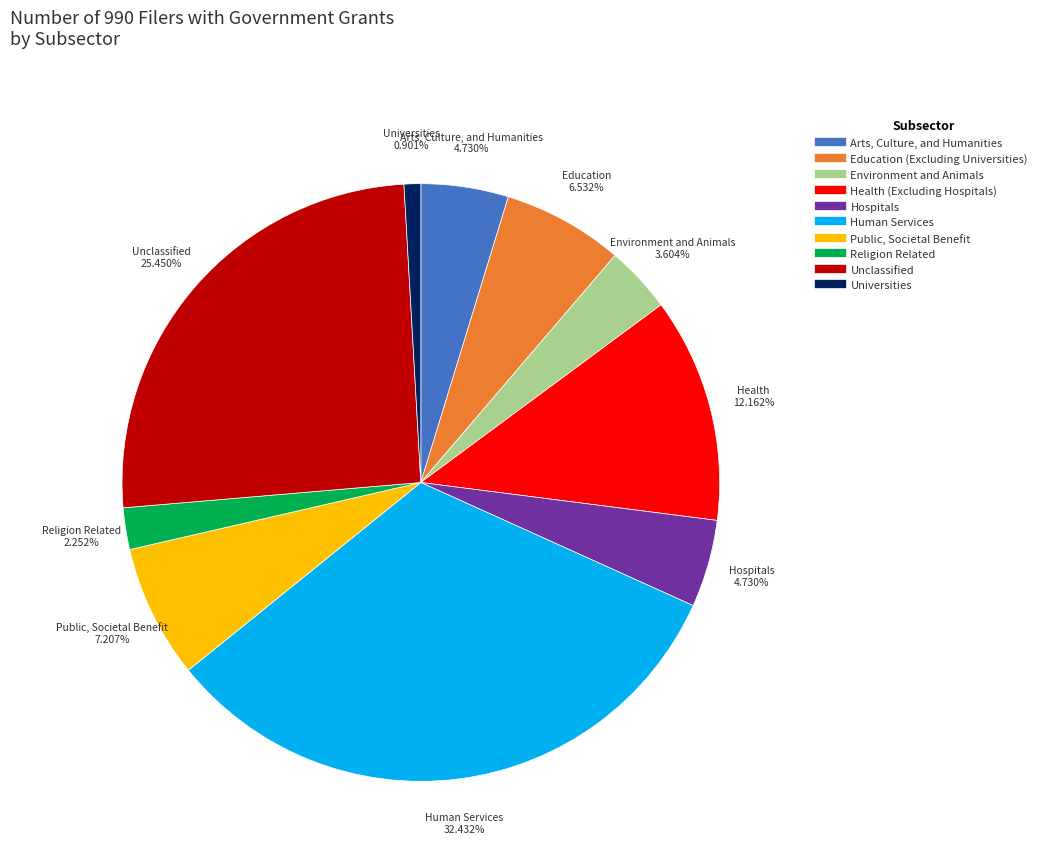

True or false: Hospitals accounts for 5% of the total.

True